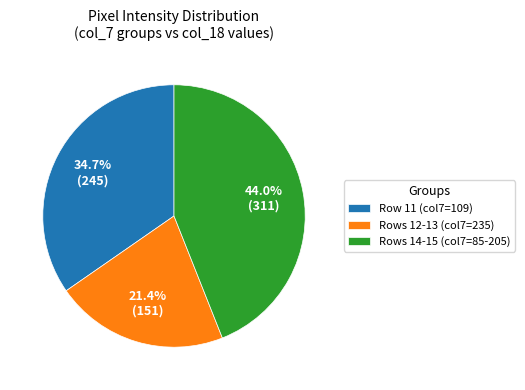

To the nearest percent, what is the average slice percentage?

33%